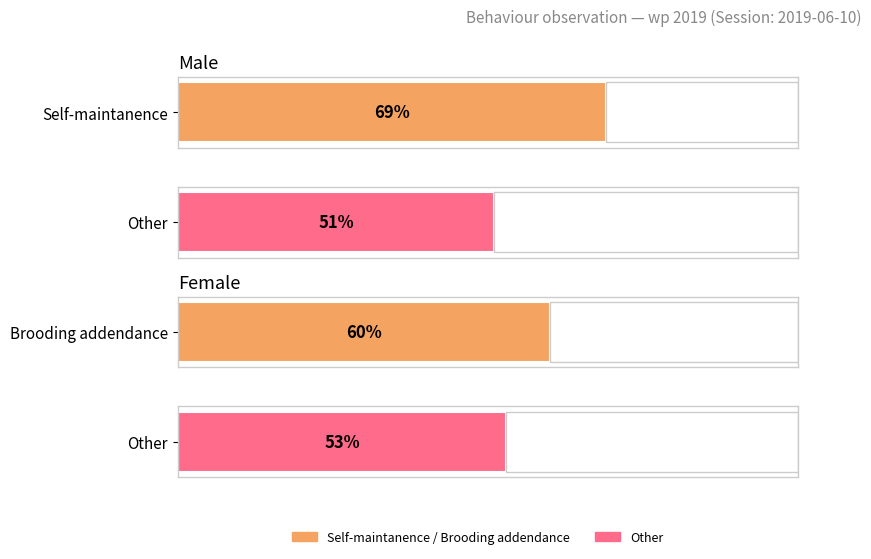

Which series has the largest range (max minus min)?

Male